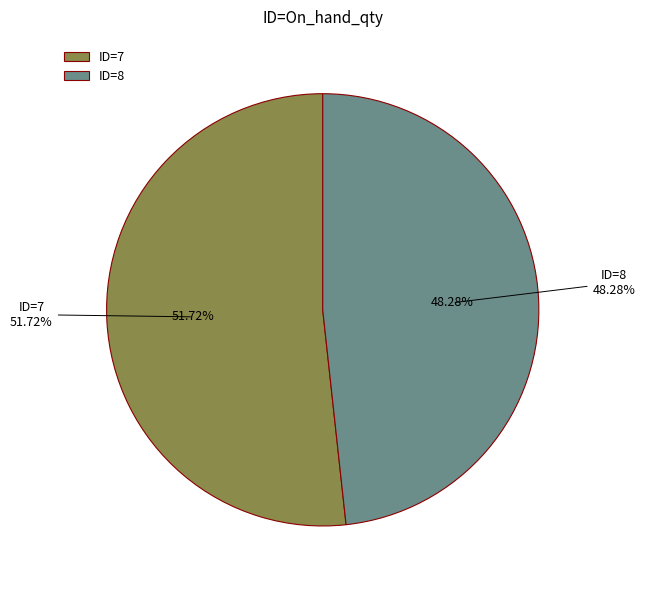

Rank the categories by value from lowest to highest.

8, 7